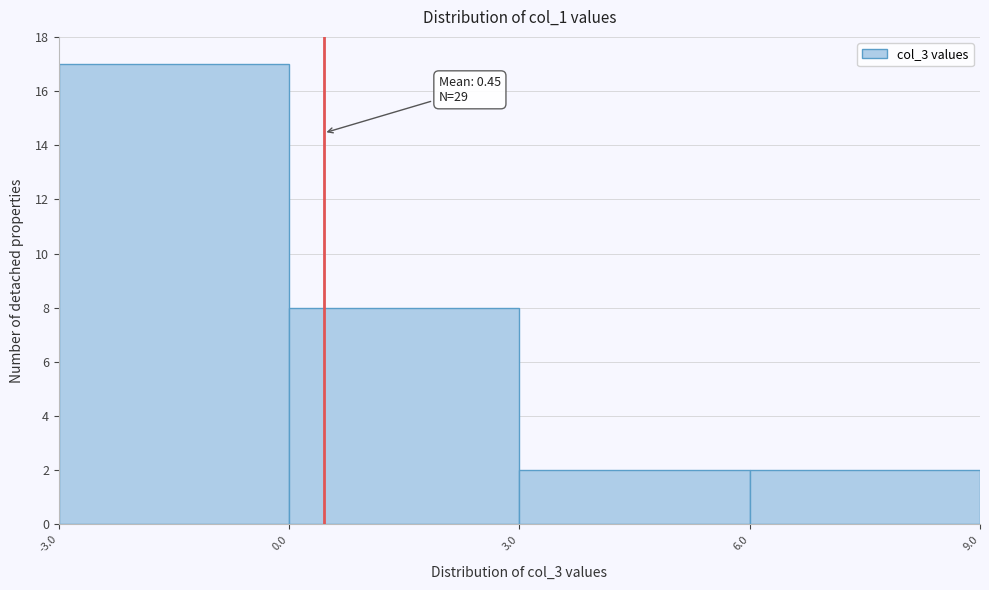

Over which range of the x-axis is the bar tallest?

-3.0 to 0.0